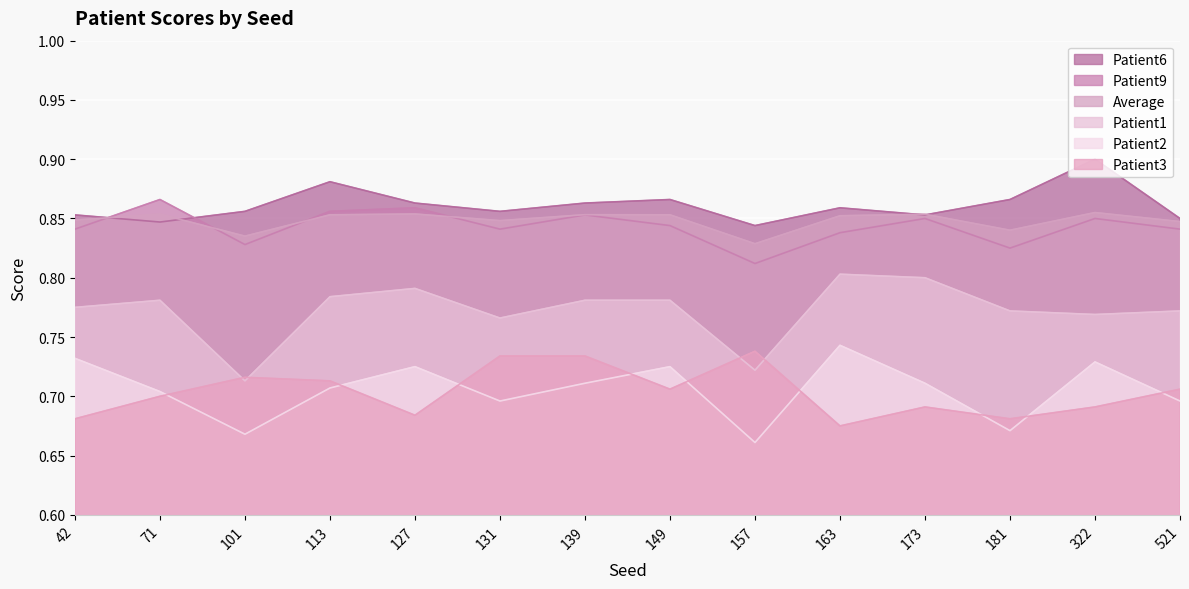

Does the chart display data point markers on the line(s)?

No